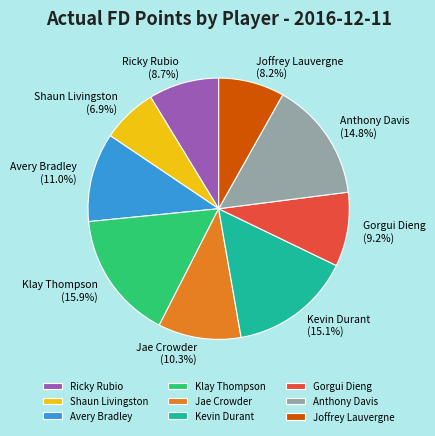

What is the total percentage of Shaun Livingston and Avery Bradley?

17.9%